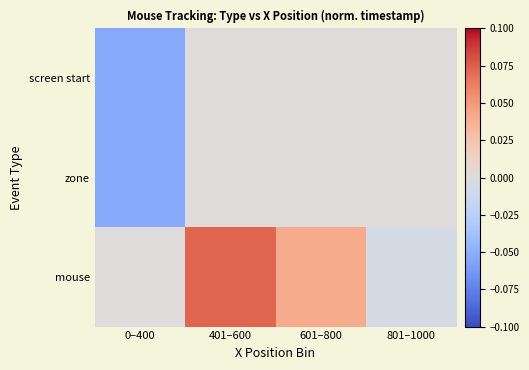

Which series has the largest range (max minus min)?

mouse